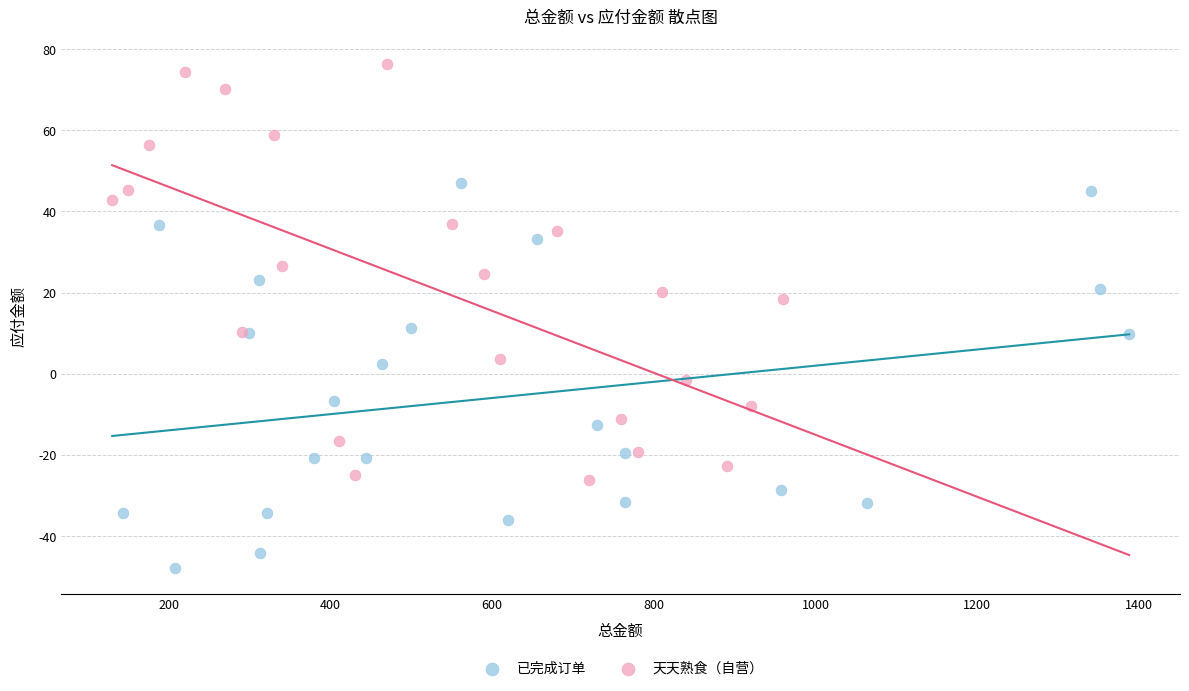

What are all the series names shown in the legend?

已完成订单, 天天熟食（自营）